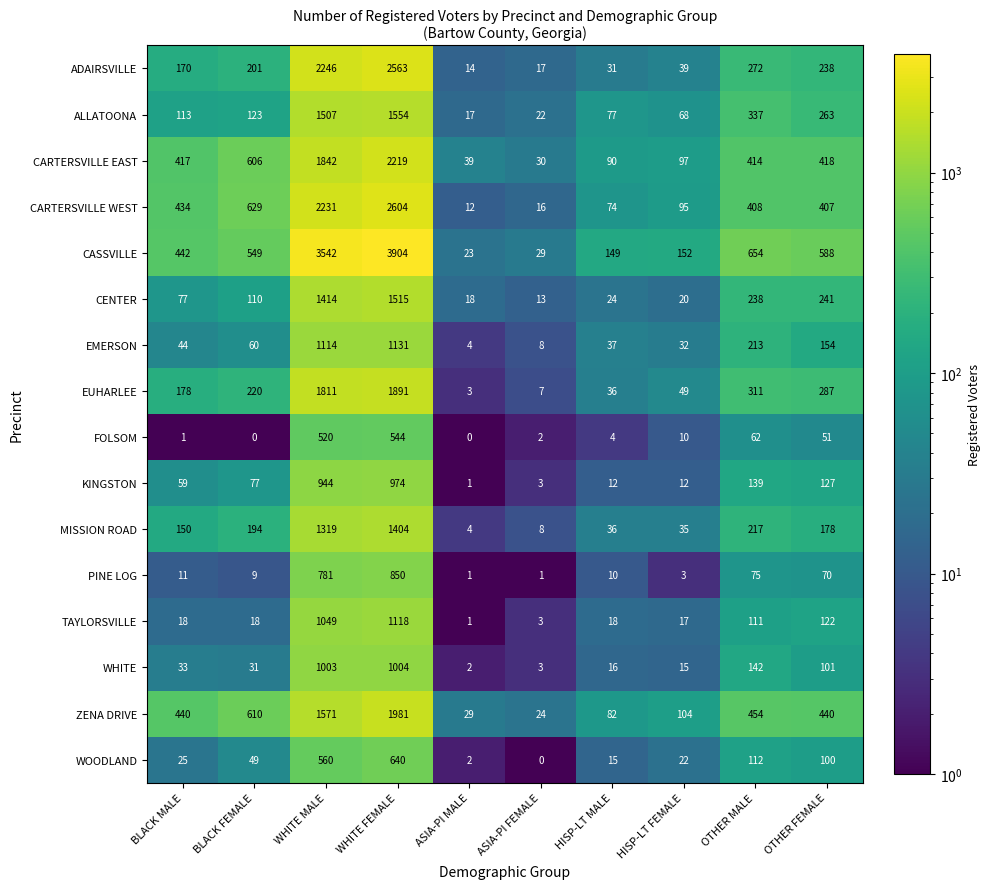

What is the average value of the FOLSOM series?

119